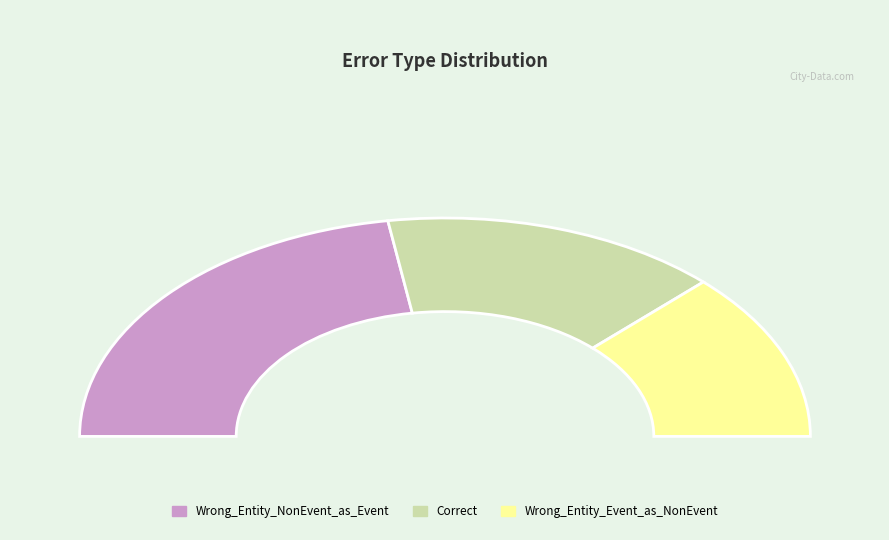

Which has a higher value, Wrong_Entity_NonEvent_as_Event or Correct?

Wrong_Entity_NonEvent_as_Event